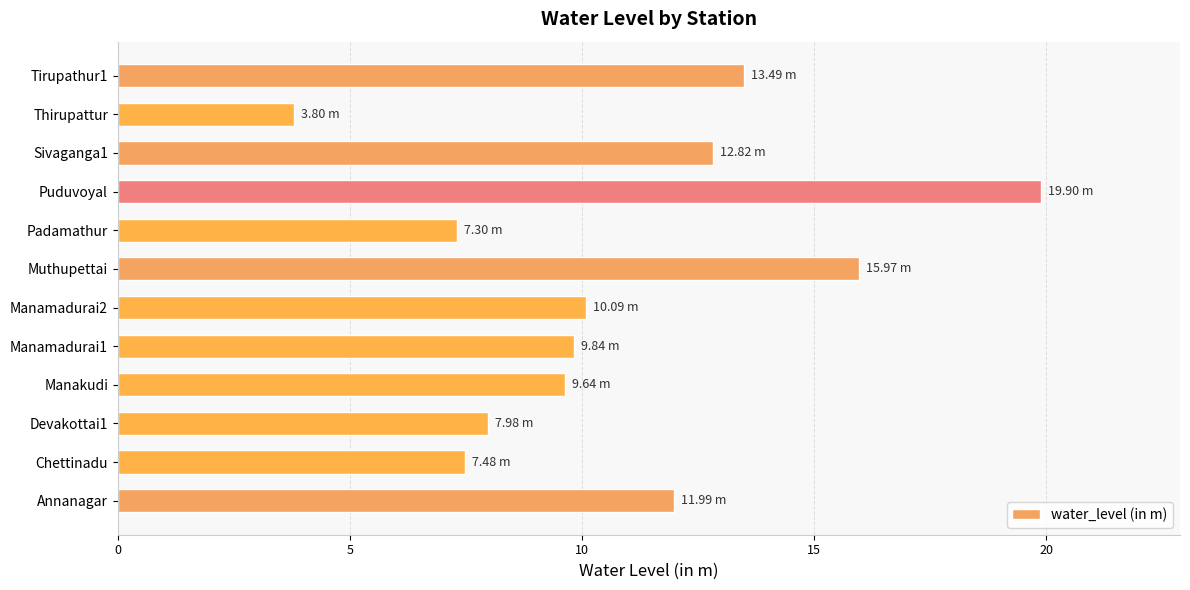

What is the difference between the second highest and minimum values?

12.2